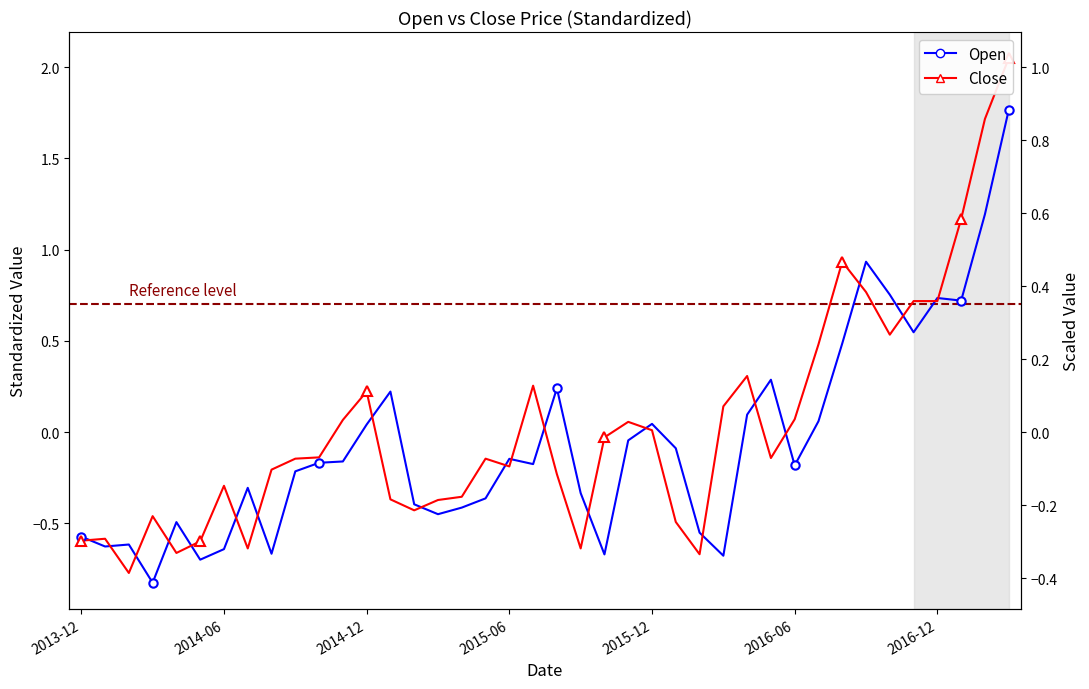

Reading left to right, transcribe all the data shown in this chart.

Open: -0.6	-0.6	-0.6	-0.8	-0.5	-0.7	-0.6	-0.3	-0.7	-0.2	-0.2	-0.2	0.0	0.2	-0.4	-0.4	-0.4	-0.4	-0.1	-0.2	0.2	-0.3	-0.7	-0.0	0.0	-0.1	-0.6	-0.7	0.1	0.3	-0.2	0.1	0.5	0.9	0.8	0.5	0.7	0.7	1.2	1.8
Close: -0.6	-0.6	-0.8	-0.5	-0.7	-0.6	-0.3	-0.6	-0.2	-0.1	-0.1	0.1	0.2	-0.4	-0.4	-0.4	-0.4	-0.1	-0.2	0.3	-0.2	-0.6	-0.0	0.1	0.0	-0.5	-0.7	0.1	0.3	-0.1	0.1	0.5	0.9	0.8	0.5	0.7	0.7	1.2	1.7	2.0